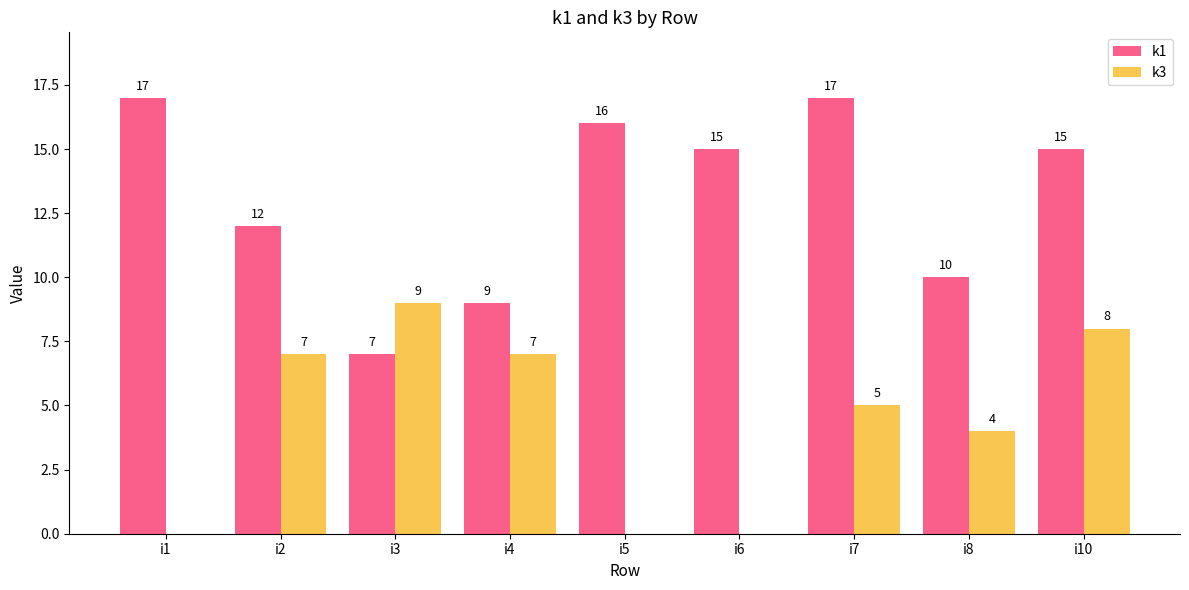

What is the sum of all k3 values?

40